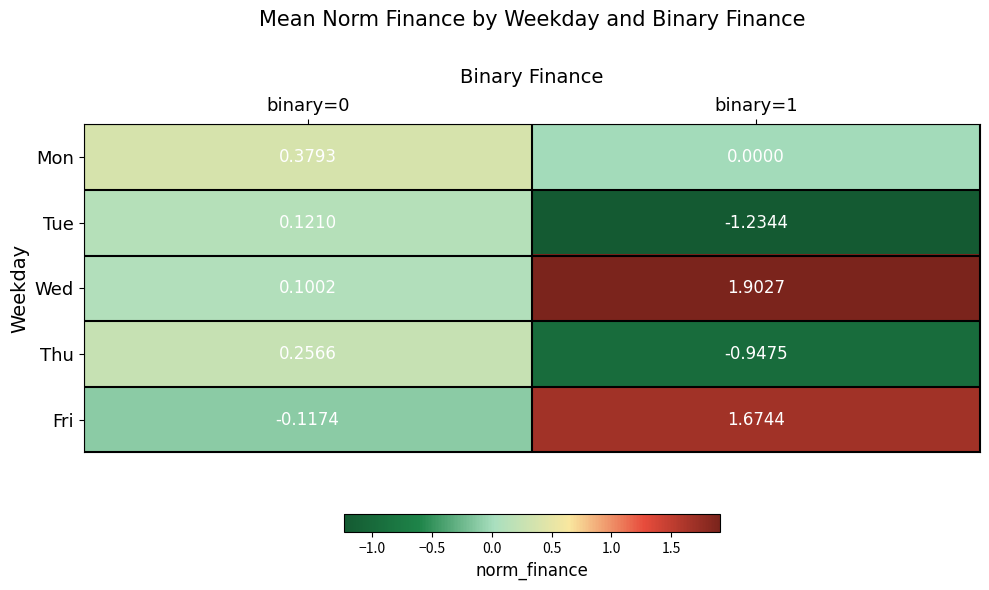

How many values in Mon are above zero?

1